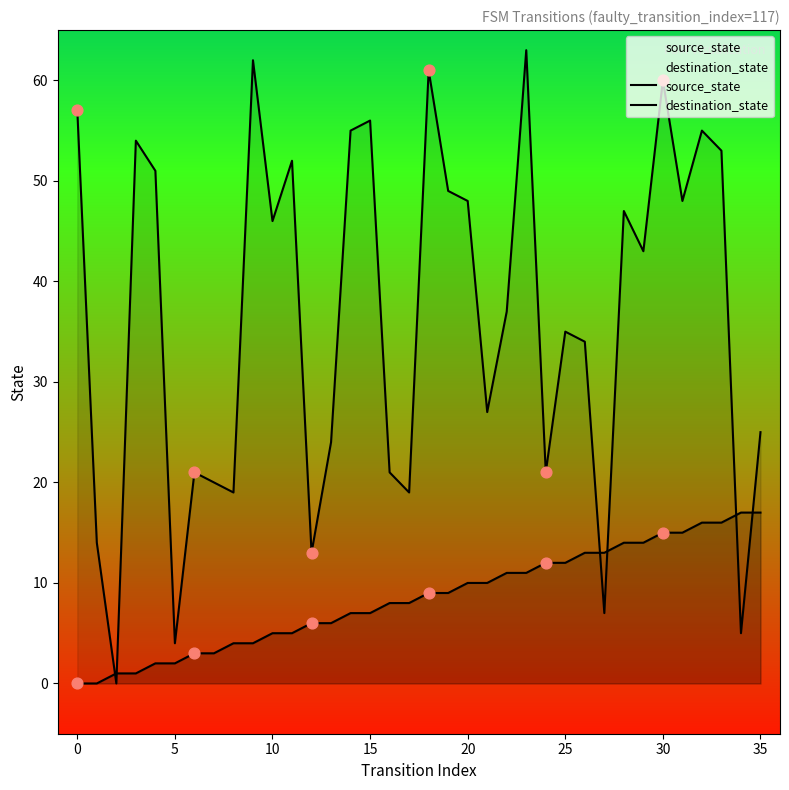

What are all the series names shown in the legend?

source_state, destination_state